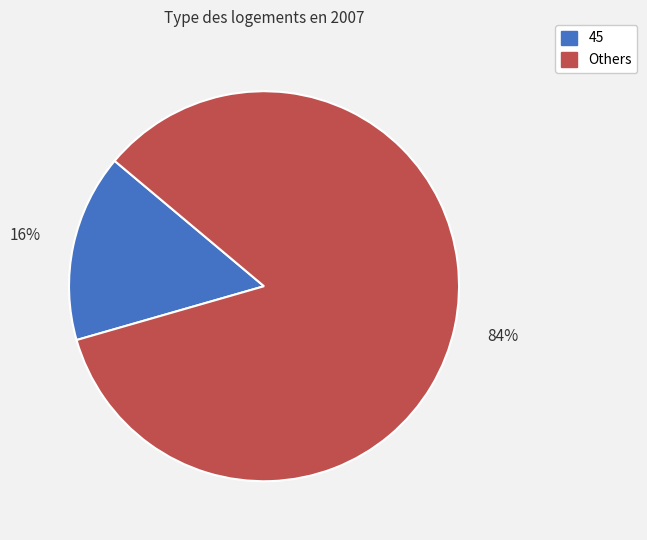

To the nearest percent, what is the average slice percentage?

50%